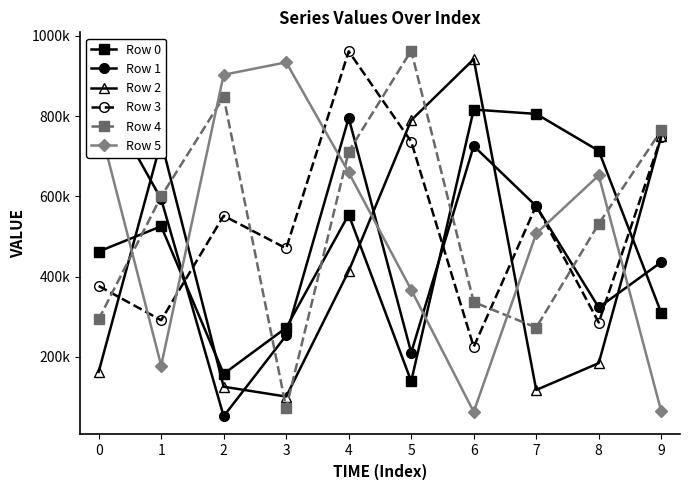

At 0, list the series in order from smallest to largest.

Row 2, Row 4, Row 3, Row 0, Row 5, Row 1